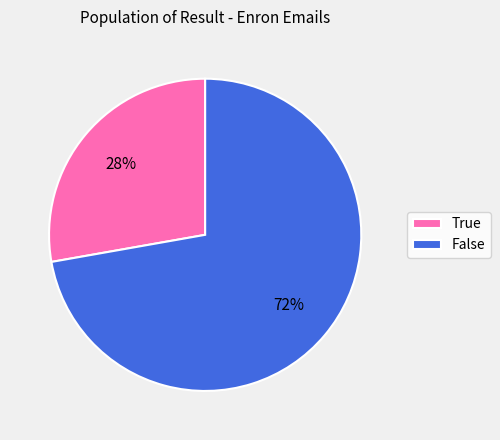

Approximately how many times larger is the value at False compared to True?

2.6